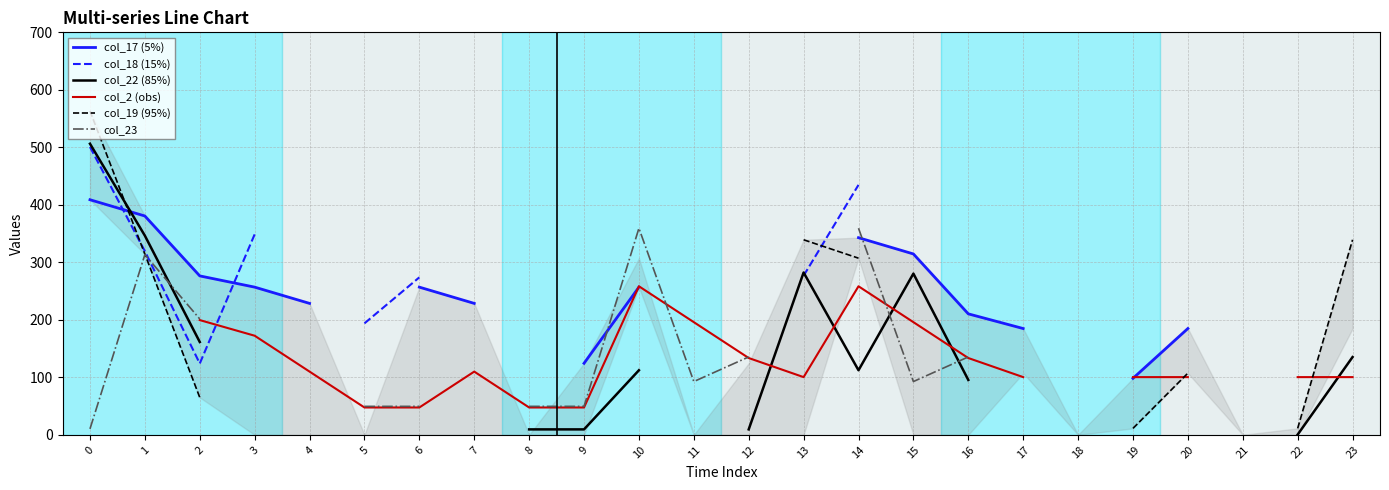

Is the value of col_19 (95%) at 19 greater than the value of col_2 (obs) at 5?

No